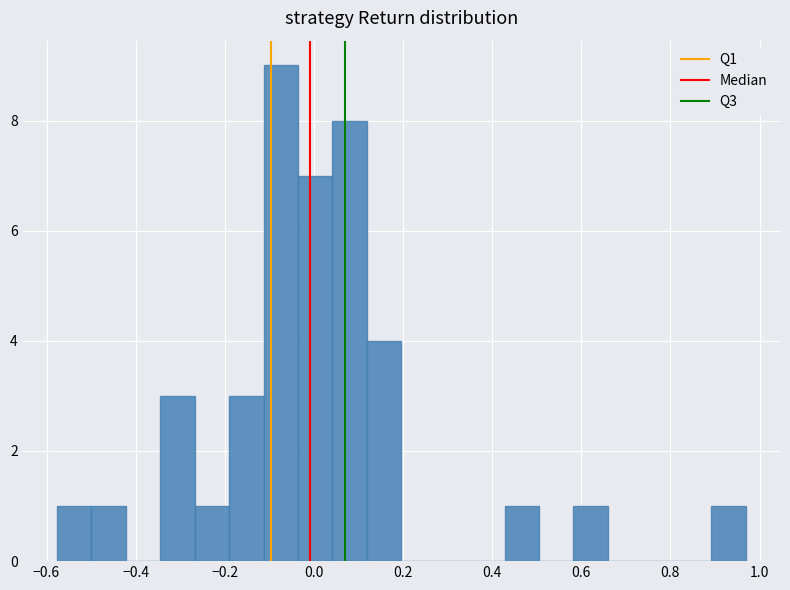

Around what value on the x-axis is the tallest bar? Give the approximate position of its centre, as read against the axis.

-0.08